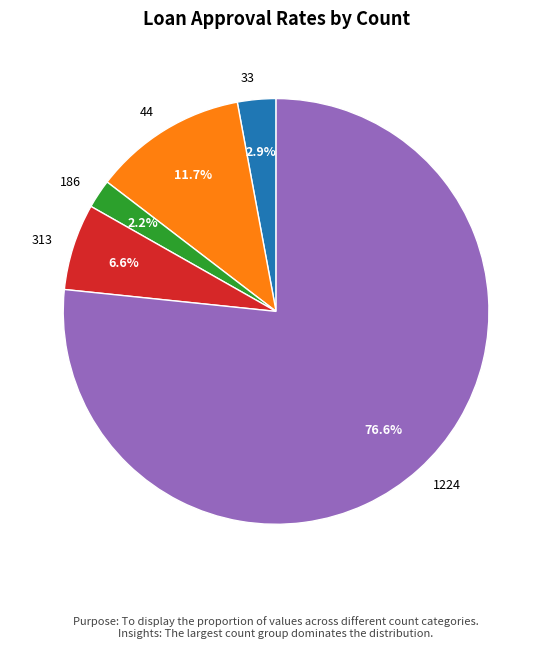

What percentage is the 44 slice, to the nearest percent?

12%